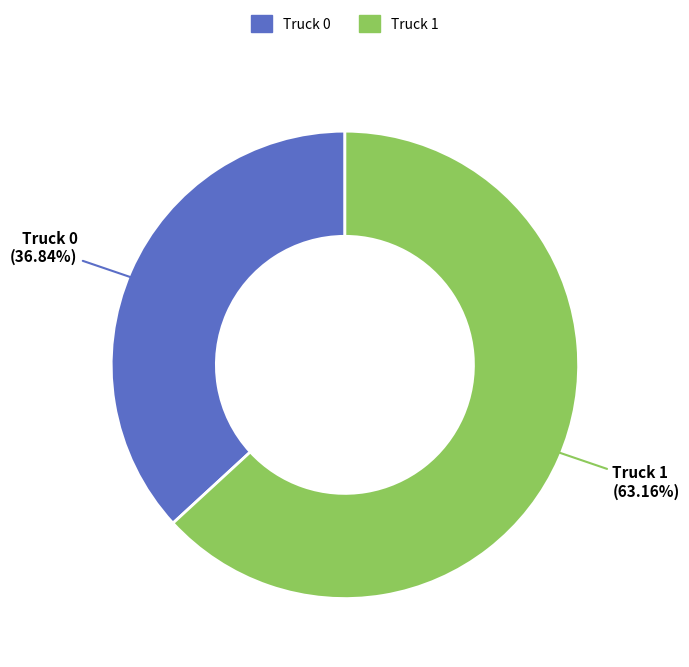

To the nearest percent, what is the difference between the Truck 1 and Truck 0 slice percentages?

26%